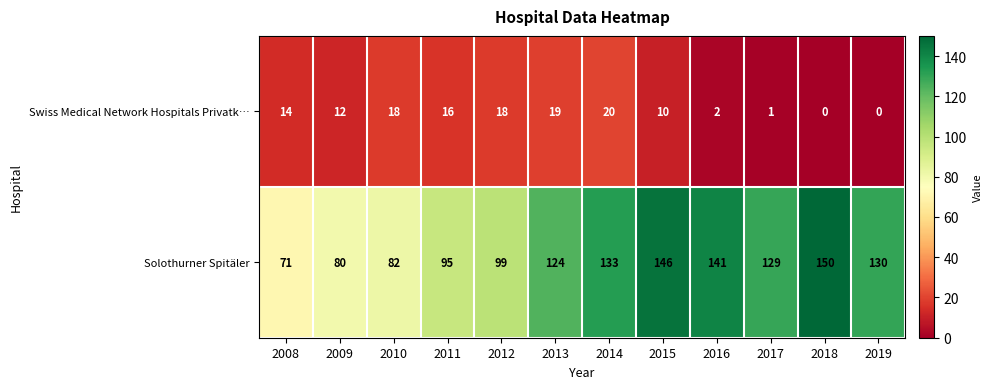

The Swiss Medical Network Hospitals Privatk… series shows 0 at 2019. True or false?

True